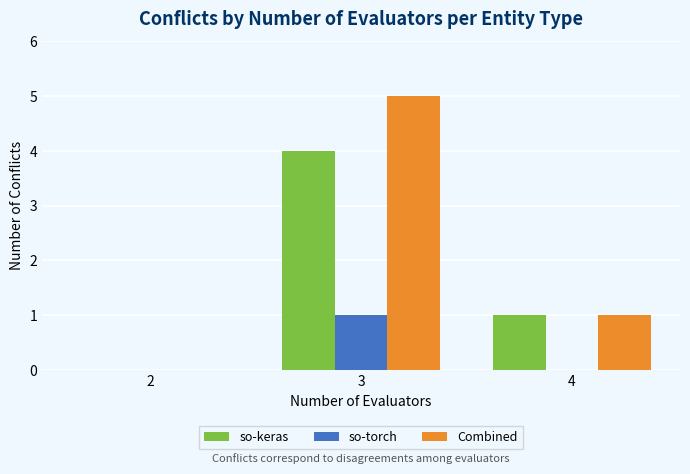

Is the value of so-keras at 2 greater than the value of so-torch at 3?

No